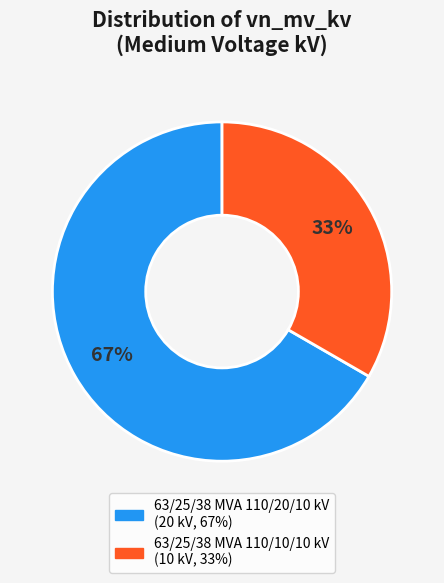

Count the number of slices in the pie.

2